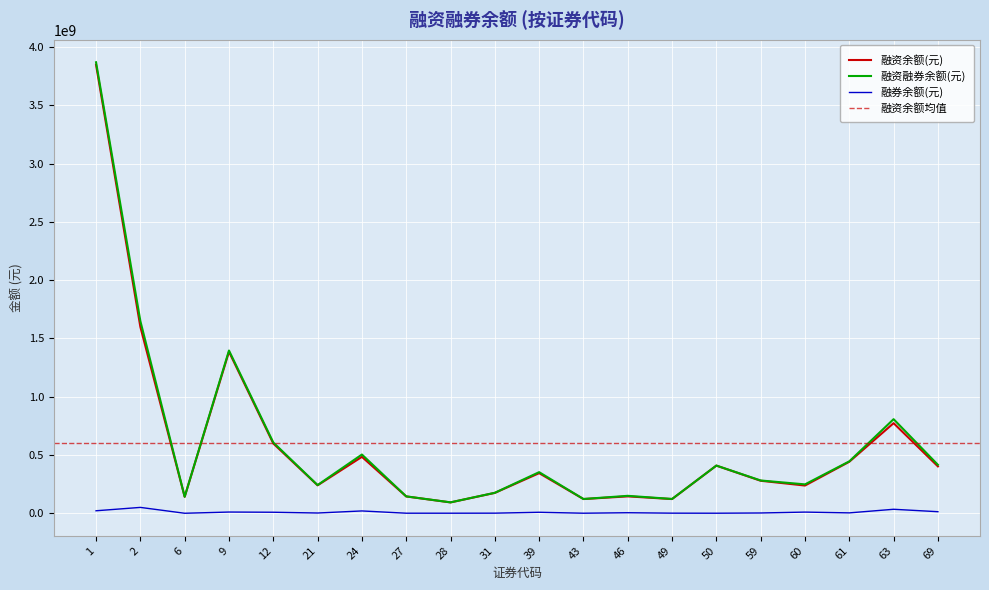

True or false: 融资余额(元) has more than 0 interior local peaks.

True